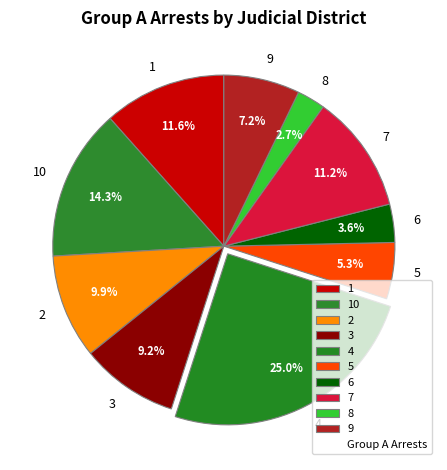

To the nearest percent, what is the average slice percentage?

10%